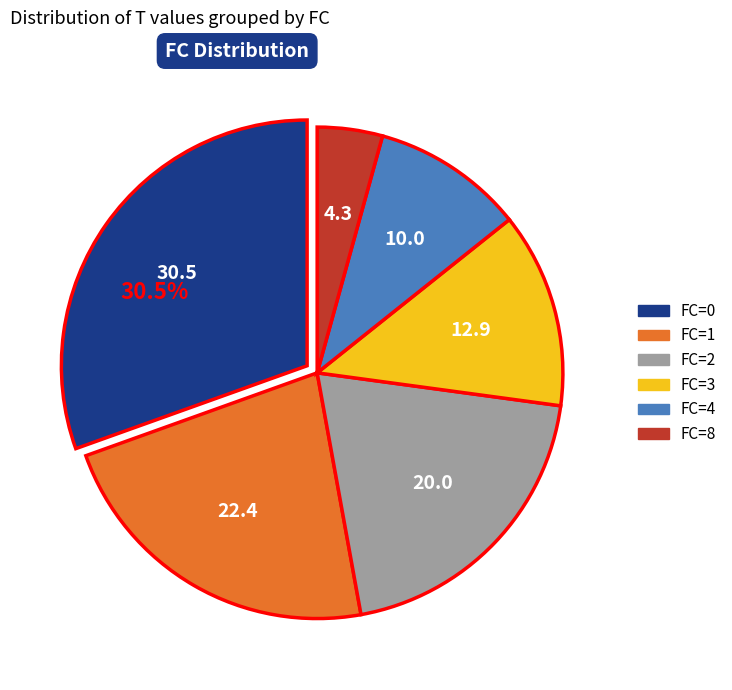

How many slices are in this pie chart?

6